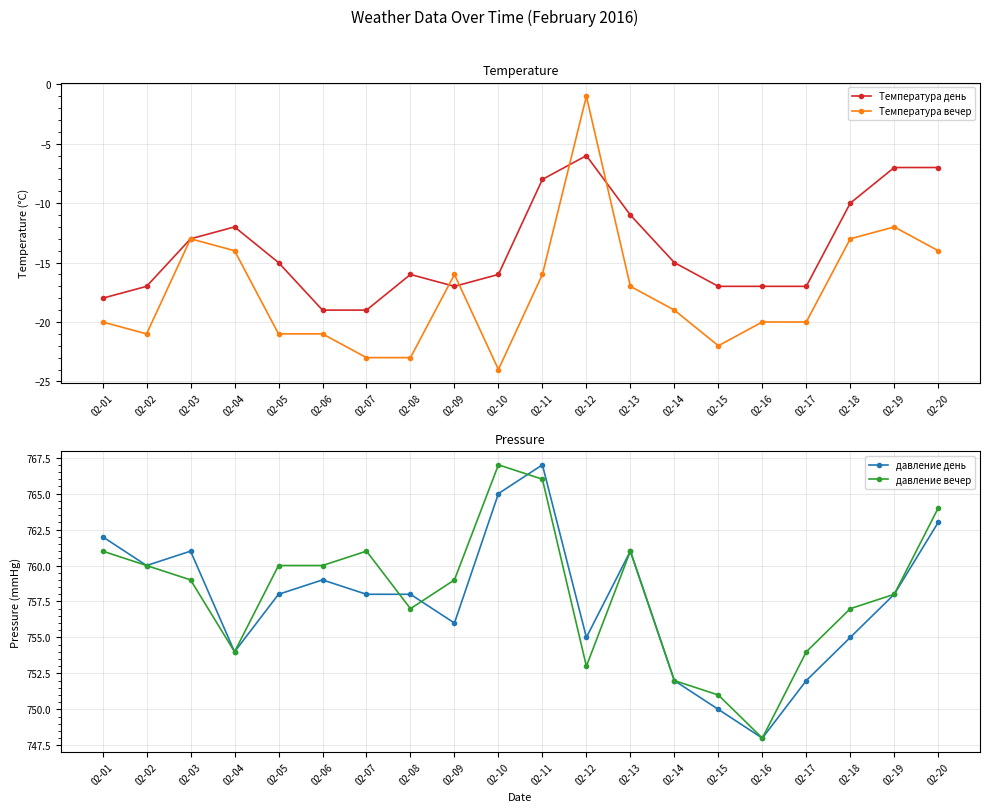

Rank the series by their maximum value, from highest to lowest.

давление день, давление вечер, Температура вечер, Температура день